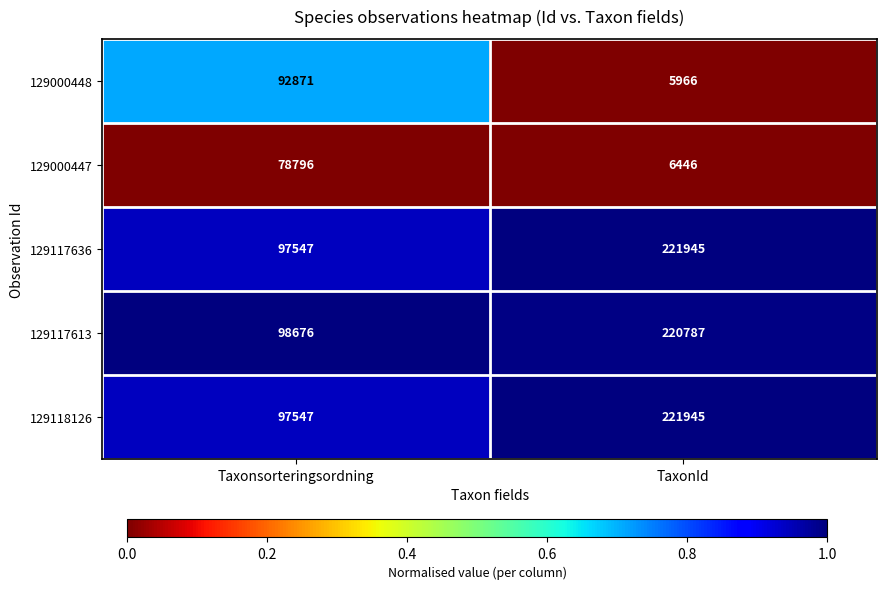

What is the smallest value displayed?

5966